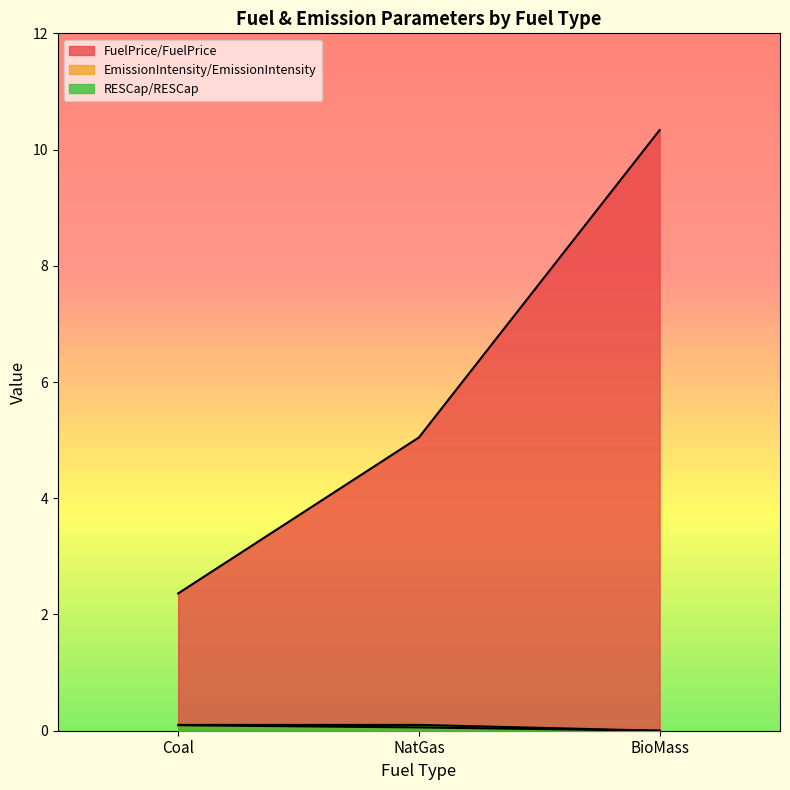

List the labels in order of EmissionIntensity/EmissionIntensity value, largest first.

Coal, NatGas, BioMass